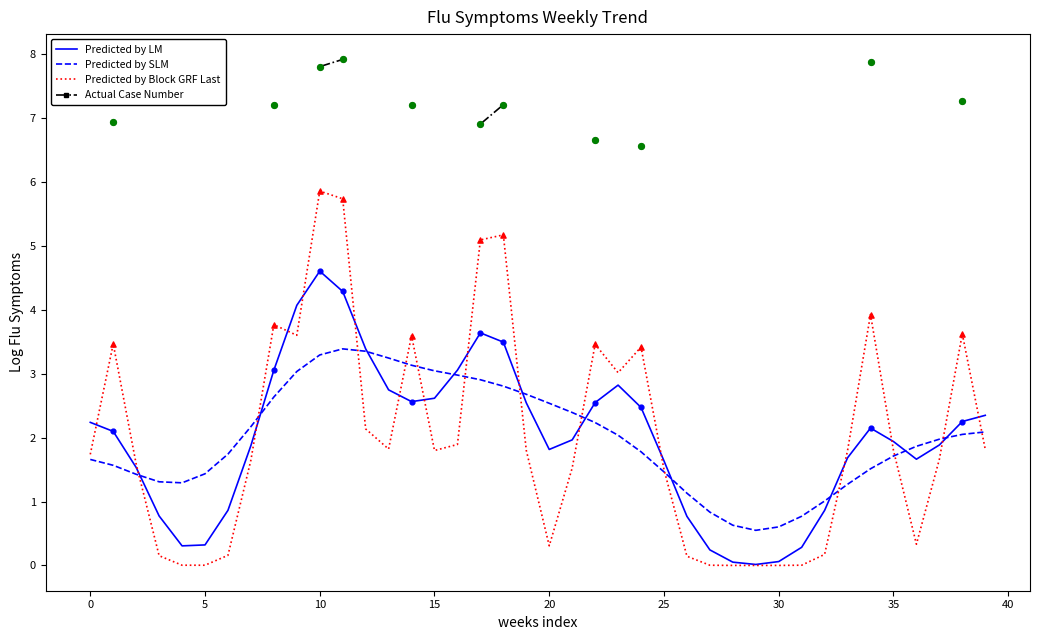

What are all the series names shown in the legend?

Predicted by LM, Predicted by SLM, Predicted by Block GRF Last, Actual Case Number